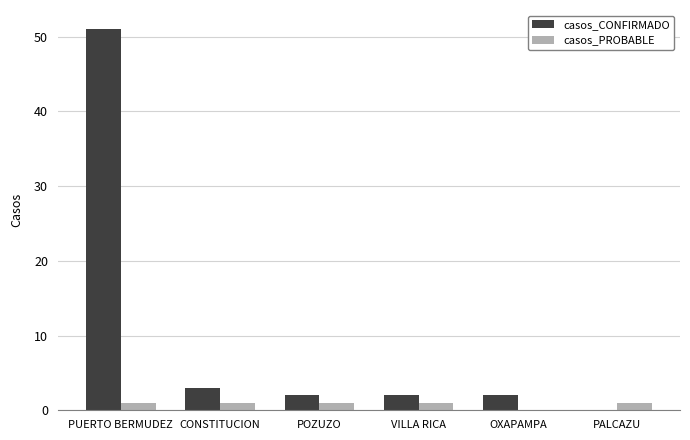

What is the sum of all casos_PROBABLE values?

5